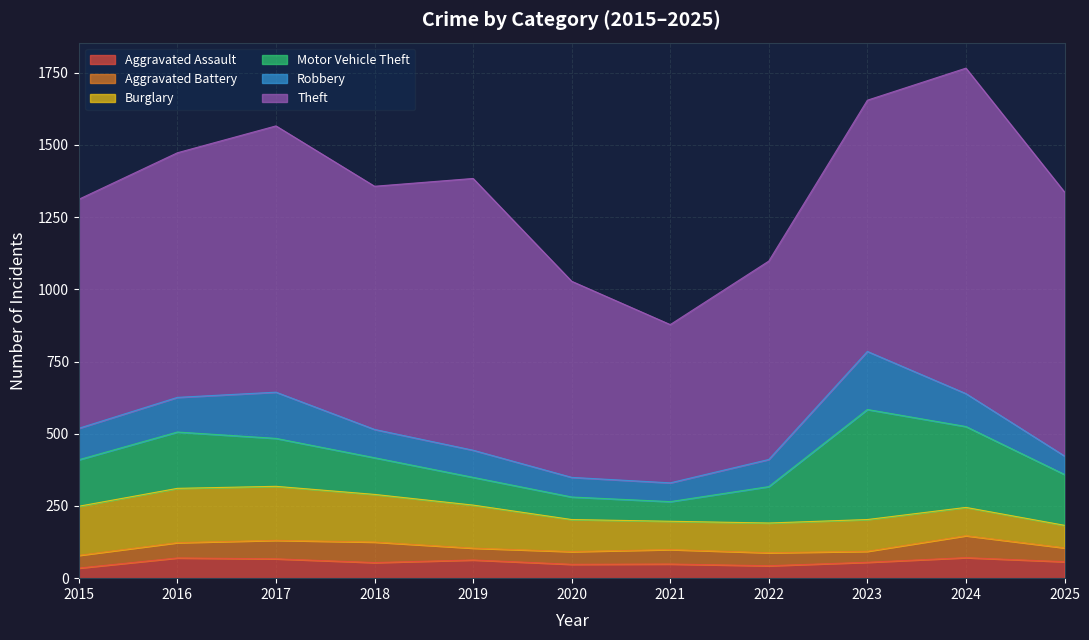

What value does the Robbery series have at 2022, to the nearest 10?

90